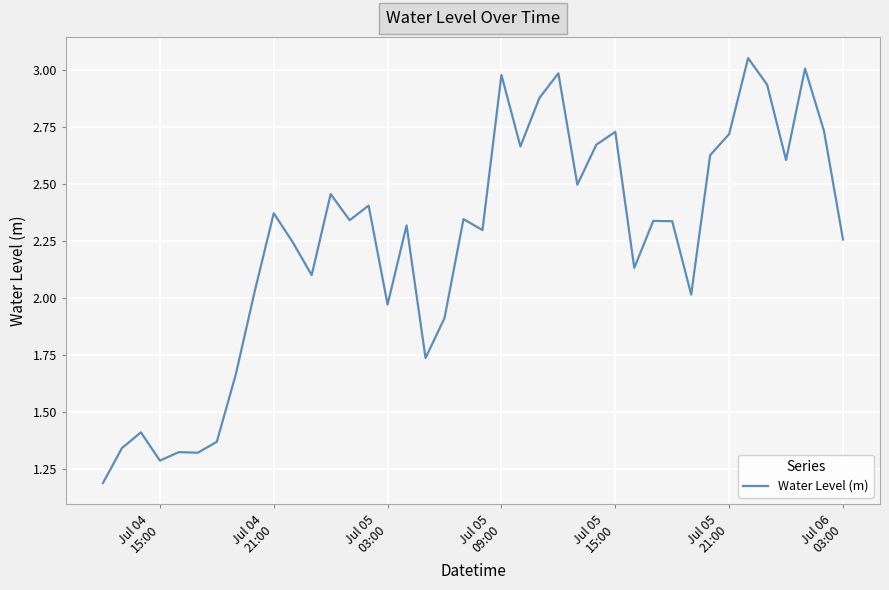

What is the smallest value displayed?

1.2